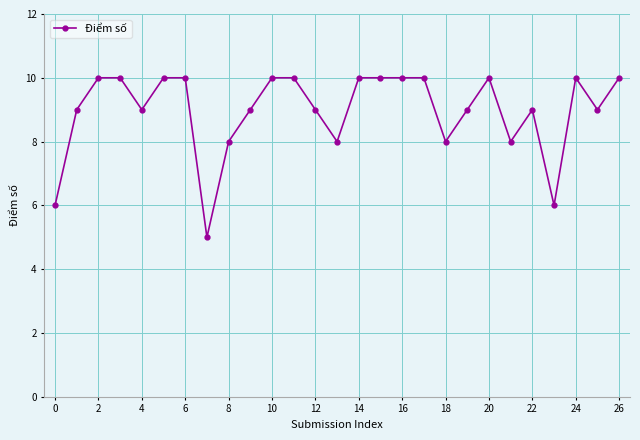

What is the average value?

9